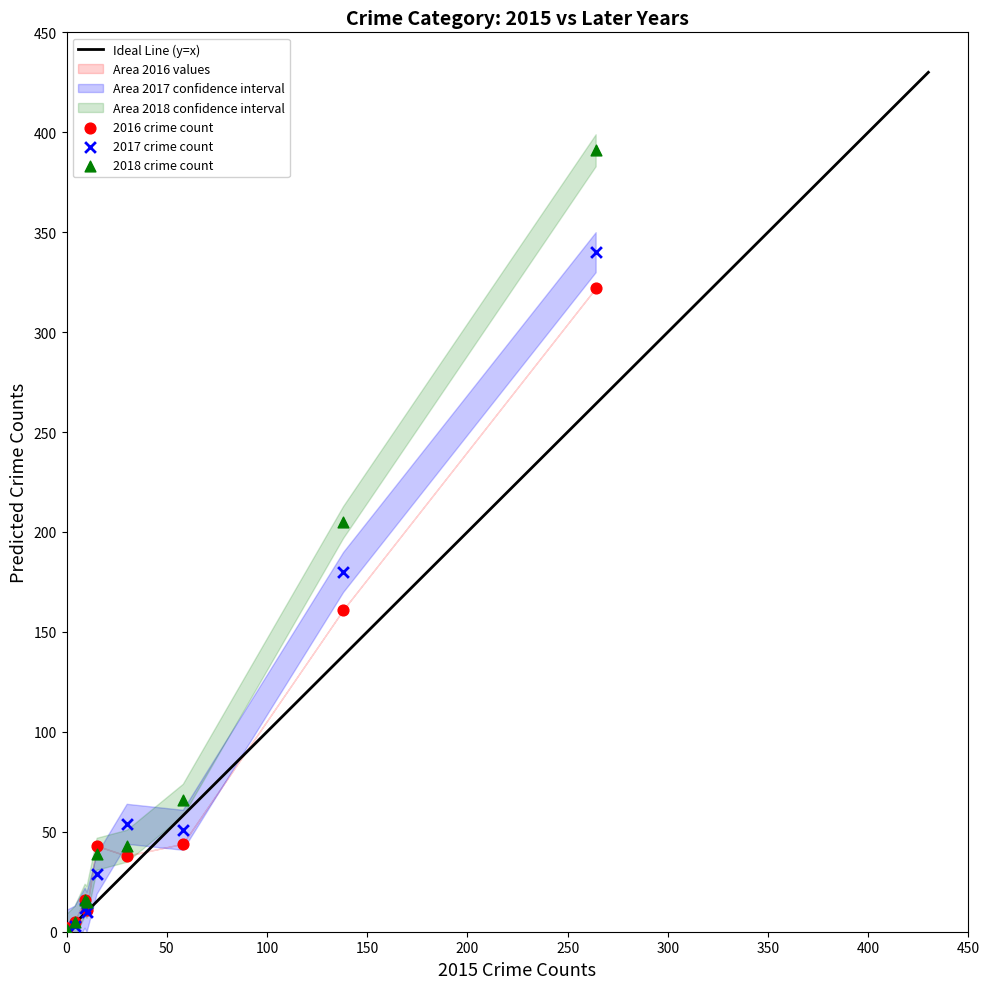

In the 2018 crime count series, what Y value is closest to 196?

205